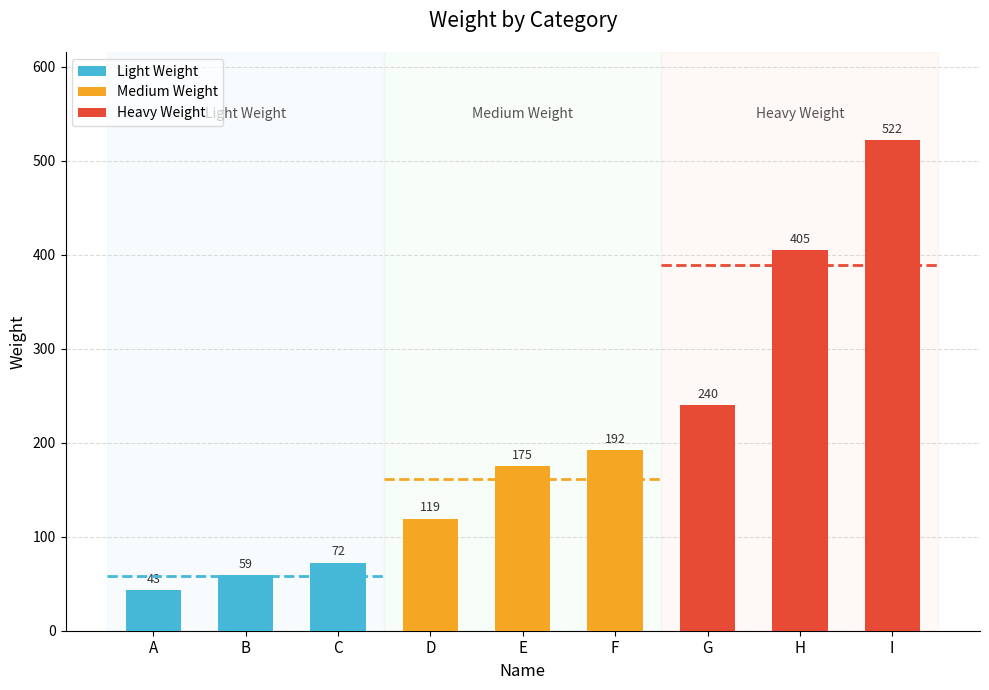

List the labels in order of value, largest first.

I, H, G, F, E, D, C, B, A